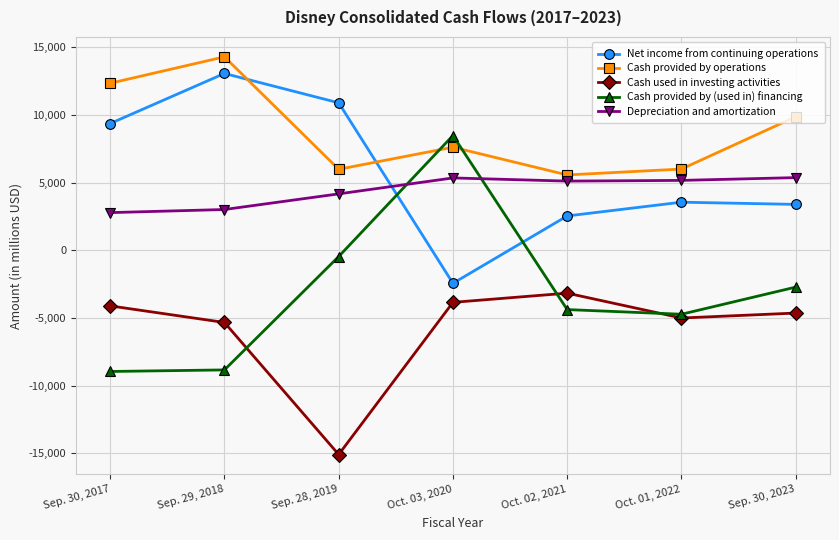

What is the minimum value shown in the chart?

-15096